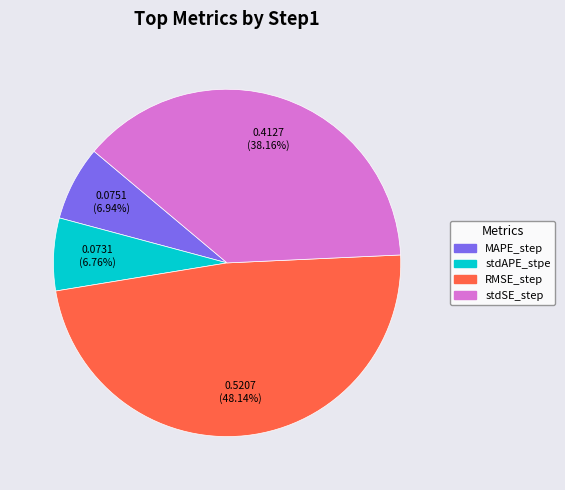

True or false: stdAPE_stpe accounts for 7% of the total.

True